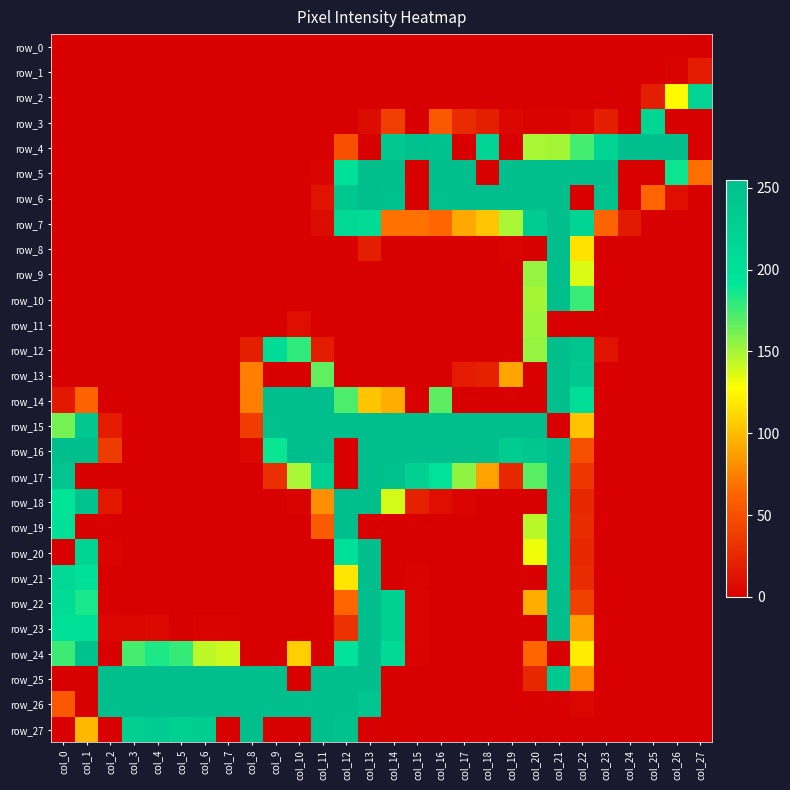

Reading left to right, list all the values displayed in this chart.

row_0: 0	0	0	0	0	0	0	0	0	0	0	0	0	0	0	0	0	0	0	0	0	0	0	0	0	0	0	0
row_1: 0	0	0	0	0	0	0	0	0	0	0	0	0	0	0	0	0	0	0	0	0	0	0	0	0	0	2	18
row_2: 0	0	0	0	0	0	0	0	0	0	0	0	0	0	0	0	0	0	0	0	0	0	0	0	1	20	126	221
row_3: 0	0	0	0	0	0	0	0	0	0	0	0	0	8	40	0	55	28	20	5	2	2	5	19	0	216	0	0
row_4: 0	0	0	0	0	0	0	0	0	0	0	0	50	0	240	251	249	0	221	0	149	150	174	220	254	255	255	0
row_5: 0	0	0	0	0	0	0	0	0	0	0	3	200	255	255	0	255	255	0	255	255	255	255	255	0	0	188	68
row_6: 0	0	0	0	0	0	0	0	0	0	0	12	242	255	251	0	251	254	255	255	255	255	0	250	0	63	9	1
row_7: 0	0	0	0	0	0	0	0	0	0	0	7	212	208	69	69	64	92	104	149	235	255	219	62	17	0	0	0
row_8: 0	0	0	0	0	0	0	0	0	0	0	0	0	20	0	0	0	0	0	2	0	255	116	0	0	0	0	0
row_9: 0	0	0	0	0	0	0	0	0	0	0	0	0	0	0	0	0	0	0	0	154	255	136	0	0	0	0	0
row_10: 0	0	0	0	0	0	0	0	0	0	0	0	0	0	0	0	0	0	0	0	150	255	177	0	0	0	0	0
row_11: 0	0	0	0	0	0	0	0	0	0	9	0	0	0	0	0	0	0	0	0	152	0	0	0	0	0	0	0
row_12: 0	0	0	0	0	0	0	0	20	208	179	18	0	0	0	0	0	0	0	0	154	255	243	12	0	0	0	0
row_13: 0	0	0	0	0	0	0	0	75	0	0	167	0	0	0	0	0	18	21	90	0	255	239	0	0	0	0	0
row_14: 16	62	1	0	0	0	0	0	74	255	255	254	172	104	94	0	168	0	0	0	0	255	204	0	0	0	0	0
row_15: 162	240	18	0	0	0	0	0	38	253	255	255	255	255	255	255	255	255	255	255	255	0	103	0	0	0	0	0
row_16: 255	255	37	0	0	0	0	0	5	189	255	255	0	255	255	255	255	255	254	233	242	255	50	0	0	0	0	0
row_17: 245	0	0	0	0	0	0	0	0	30	149	225	0	255	253	227	196	155	89	25	169	254	35	0	0	0	0	0
row_18: 193	248	15	0	0	0	0	0	0	0	2	81	255	255	138	21	9	3	0	0	0	253	25	0	0	0	0	0
row_19: 199	0	0	0	0	0	0	0	0	0	0	57	254	0	0	0	0	0	0	0	145	253	27	0	0	0	0	0
row_20: 0	222	3	0	0	0	0	0	0	0	0	0	197	255	0	0	0	0	0	0	131	253	25	0	0	0	0	0
row_21: 211	199	1	0	0	0	0	0	0	0	0	0	117	255	0	2	0	0	0	0	0	253	27	0	0	0	0	0
row_22: 207	185	0	0	0	0	0	0	0	0	0	0	63	255	226	3	0	0	0	0	94	254	41	0	0	0	0	0
row_23: 198	201	5	4	6	0	2	2	0	0	0	1	31	254	226	3	0	0	0	0	0	255	88	0	0	0	0	0
row_24: 176	250	0	174	184	178	144	140	0	0	108	0	195	255	209	2	0	0	0	0	64	0	120	0	0	0	0	0
row_25: 0	0	255	255	255	255	255	255	255	254	0	255	255	255	0	0	0	0	0	0	25	238	79	0	0	0	0	0
row_26: 55	0	255	255	255	255	255	255	255	255	255	255	255	244	0	0	0	0	0	0	1	0	4	0	0	0	0	0
row_27: 0	98	0	228	234	226	230	0	255	0	0	255	250	0	1	0	0	0	0	0	0	0	0	0	0	0	0	0